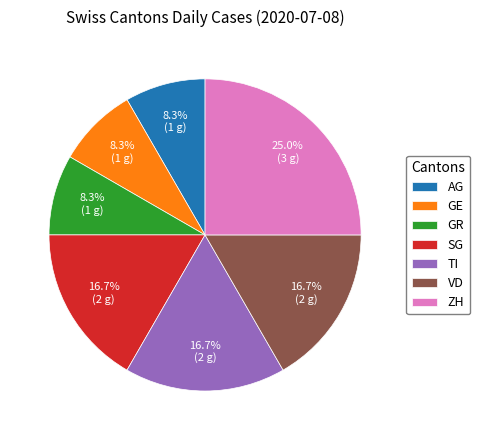

Which category has the biggest portion of the pie?

ZH